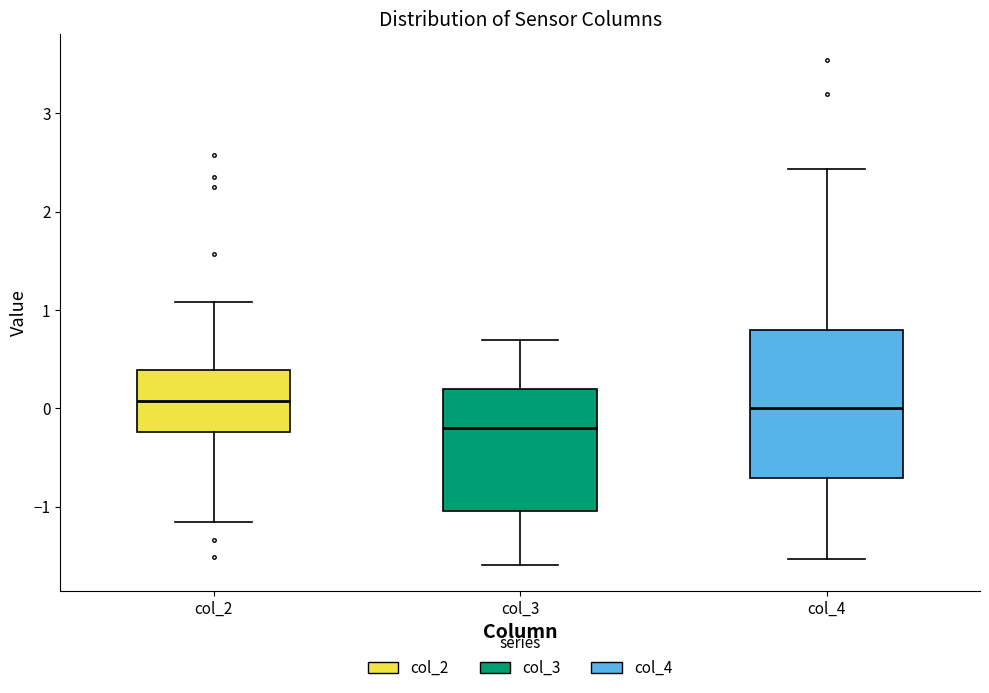

Reading left to right, transcribe this box plot: for each box, give where its median line is, the range the box spans, and where its two whiskers end, as read against the y-axis. The values are not printed on the chart, so give them approximately, as read against the axis.

col_2: median 0.1, box -0.2 to 0.4, whiskers -1.2 to 1.1
col_3: median -0.2, box -1.0 to 0.2, whiskers -1.6 to 0.7
col_4: median 0.0, box -0.7 to 0.8, whiskers -1.5 to 2.4